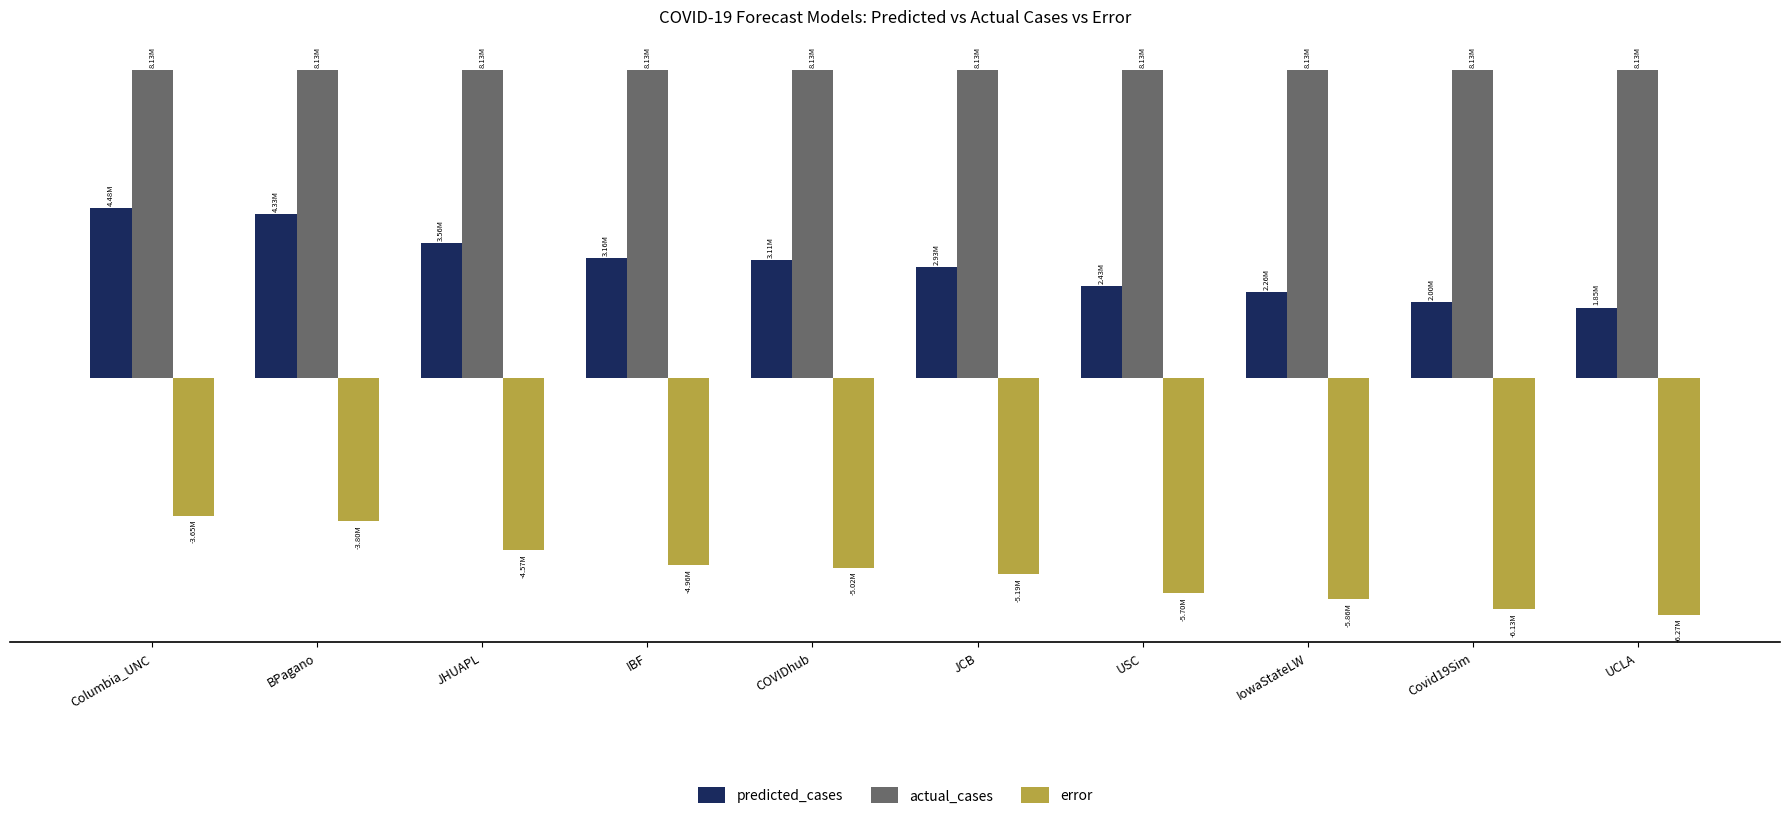

What is the highest value of the predicted_cases series?

4477109.2